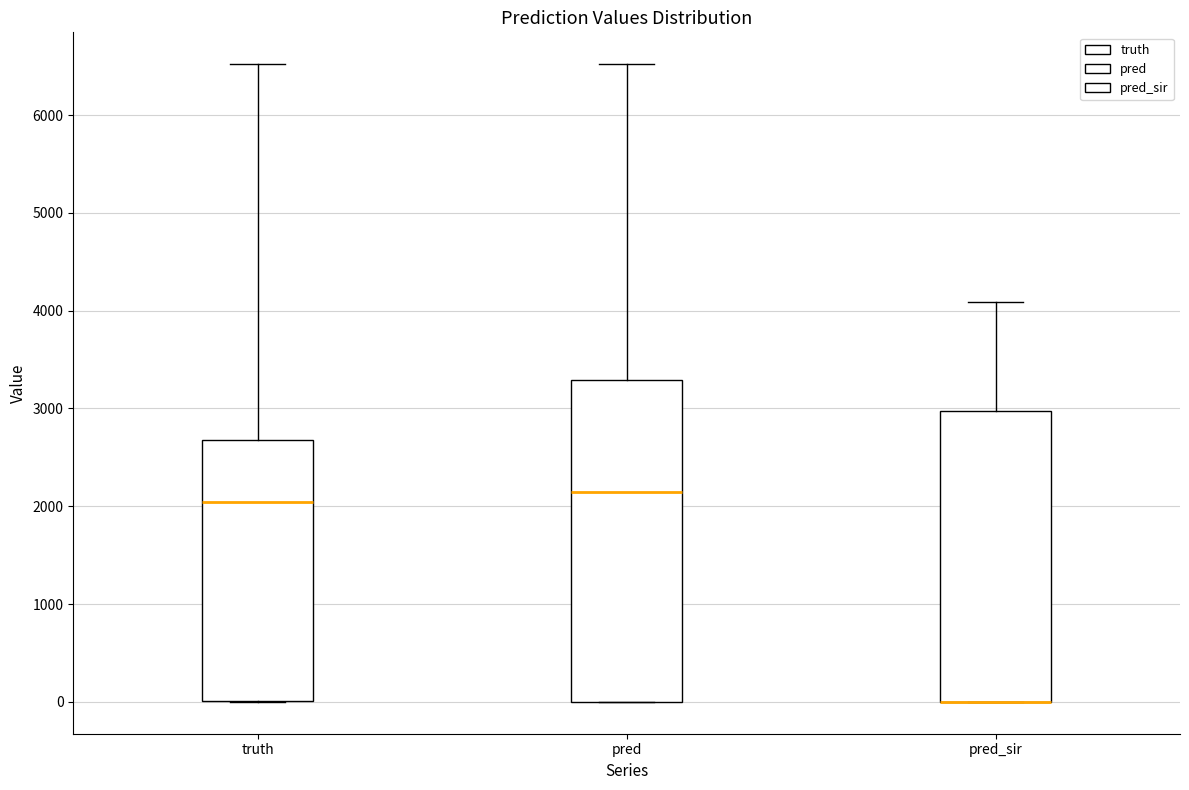

Where is the upper edge of the box for pred on the y-axis? The values are not printed on the chart, so give them approximately, as read against the axis.

3300